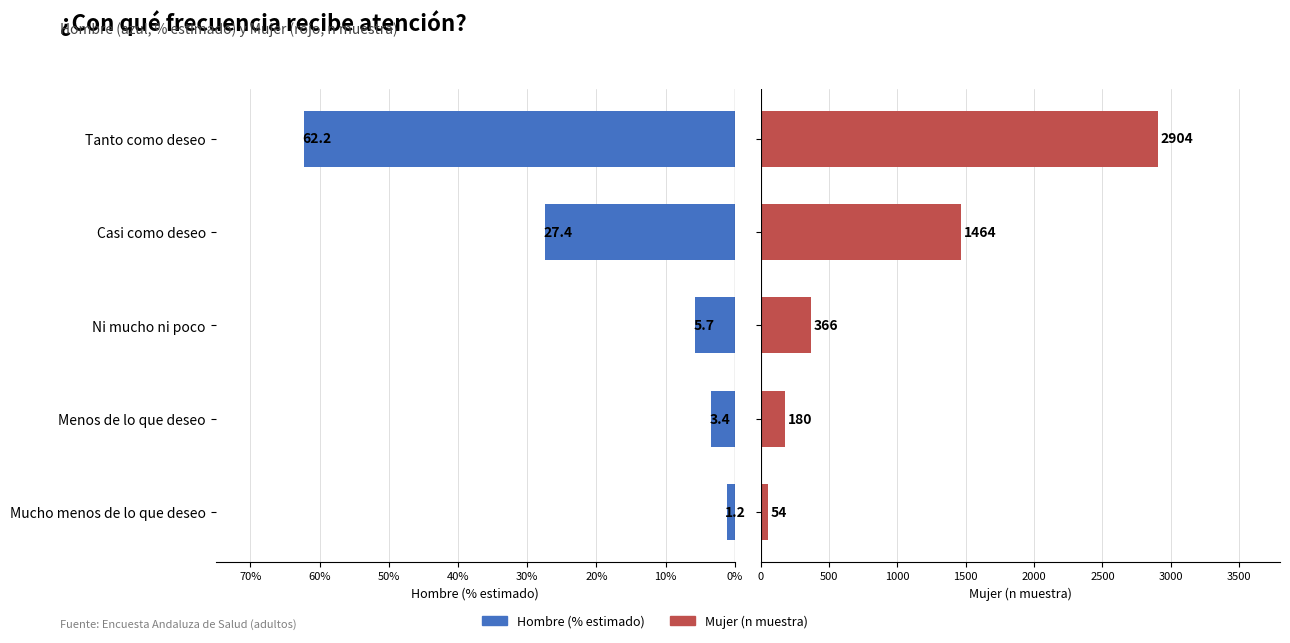

List the series in order of their peak value, lowest first.

Hombre (% estimado), Mujer (n muestra)